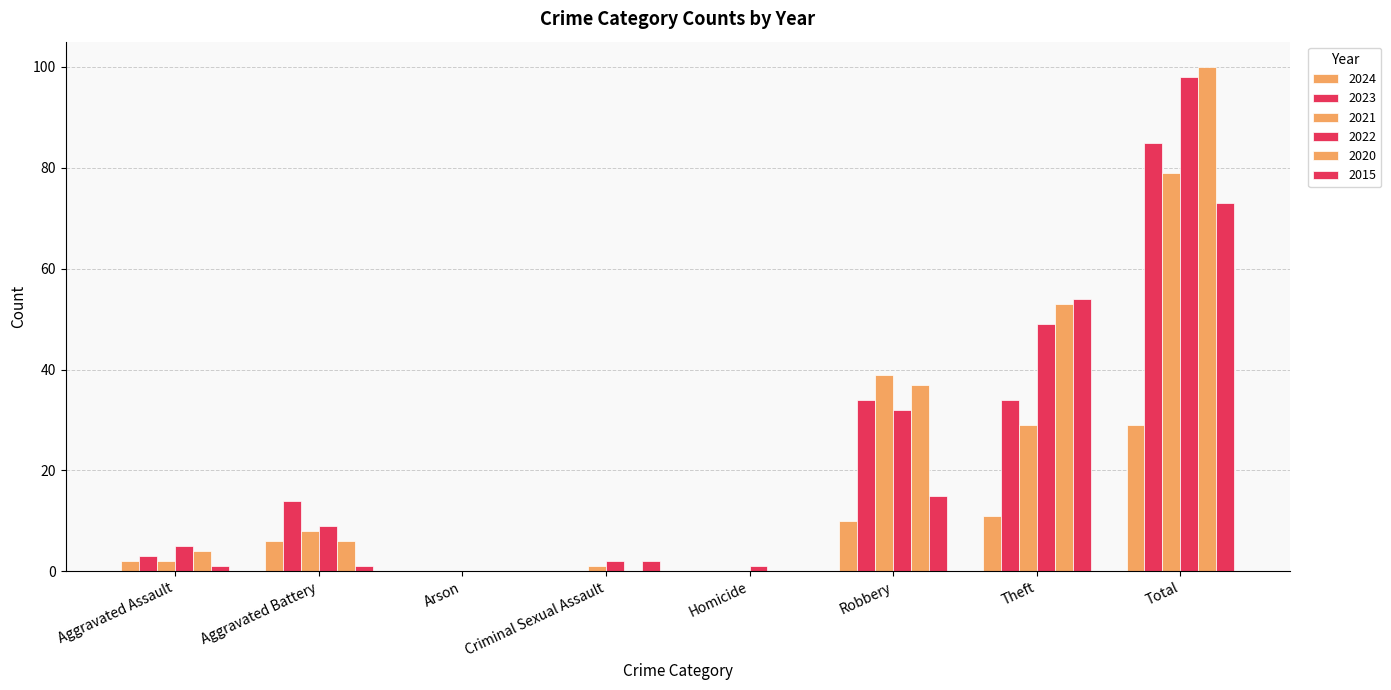

The value of 2020 at Total is 100. True or false?

True